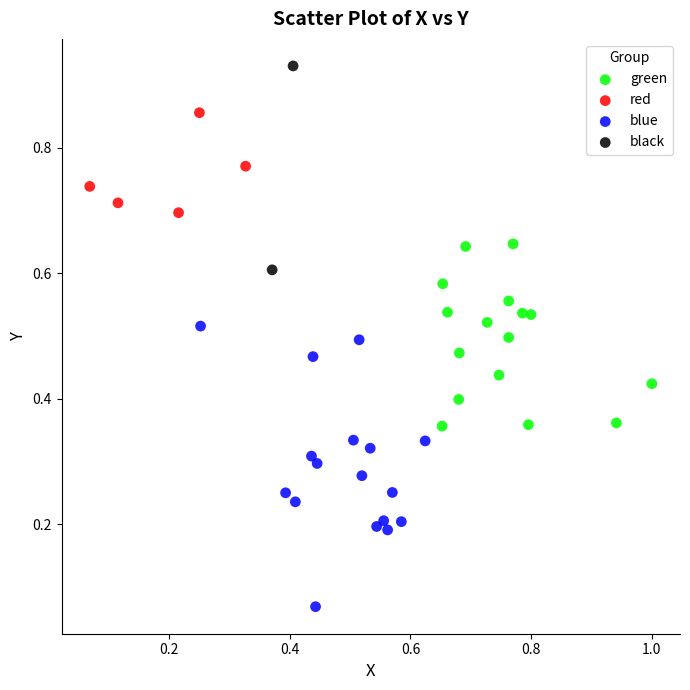

Which series contains the highest Y value?

black